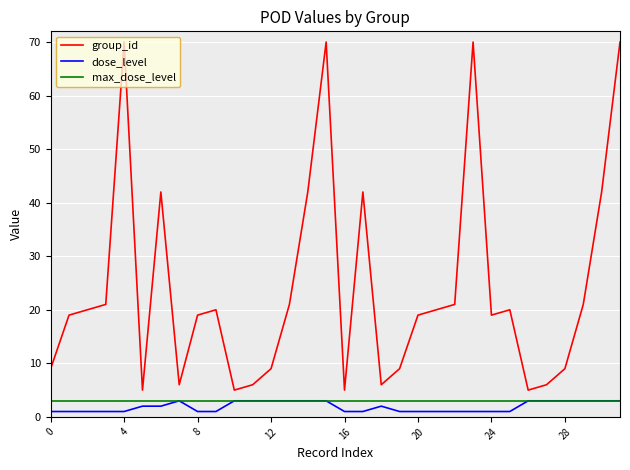

Does the chart have visible grid lines?

Yes